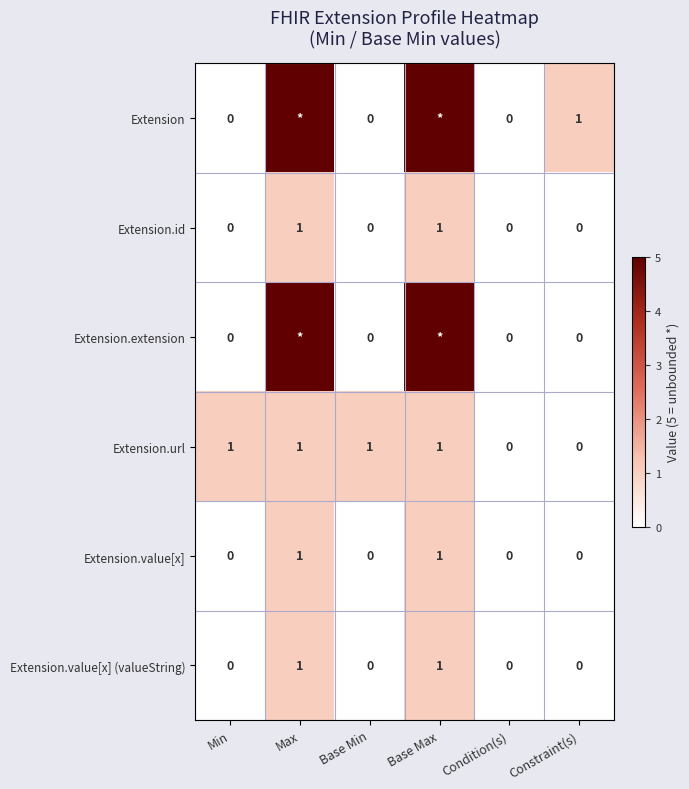

At how many categories does at least one series exceed 1?

2